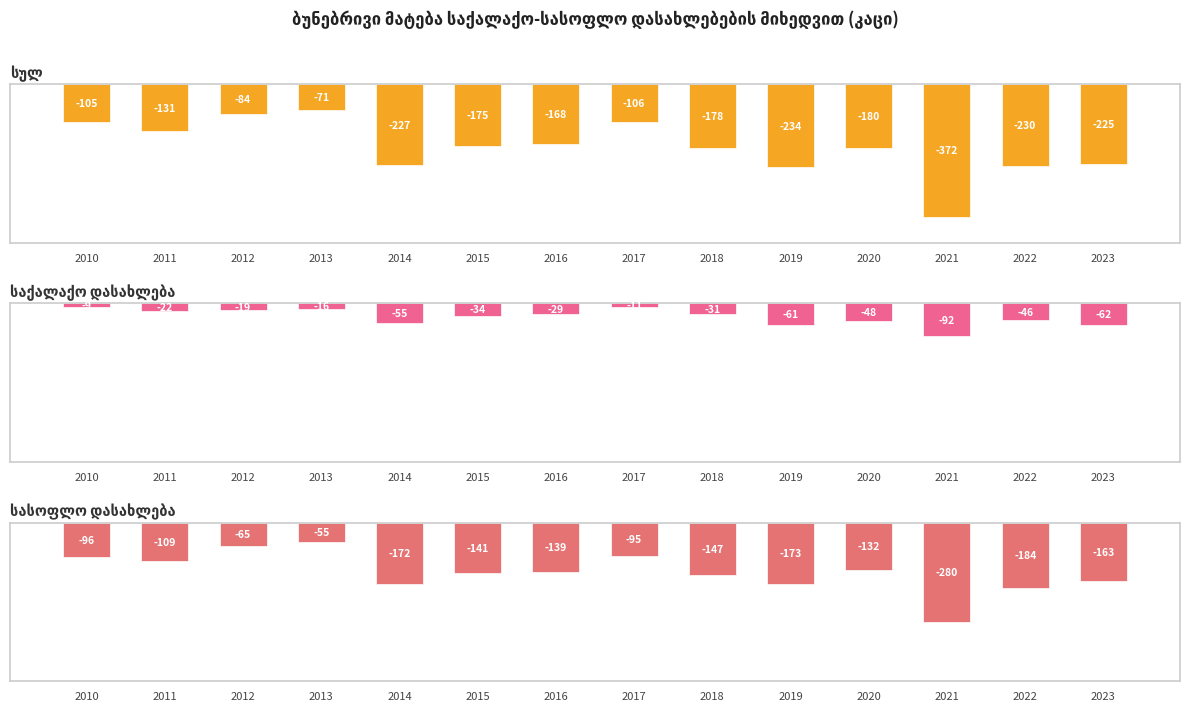

Rank the series by their maximum value, from highest to lowest.

საქალაქო დასახლება, სასოფლო დასახლება, სულ